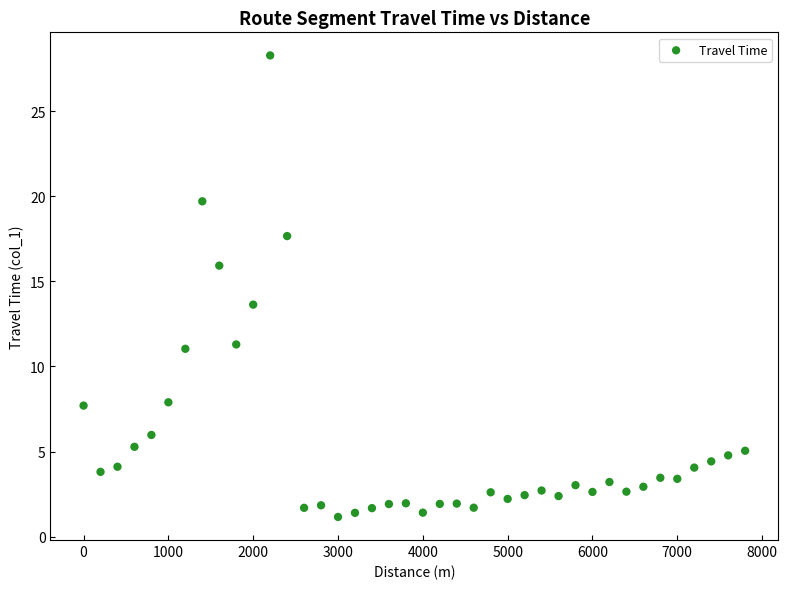

What Y value in the scatter plot is closest to 14?

13.6